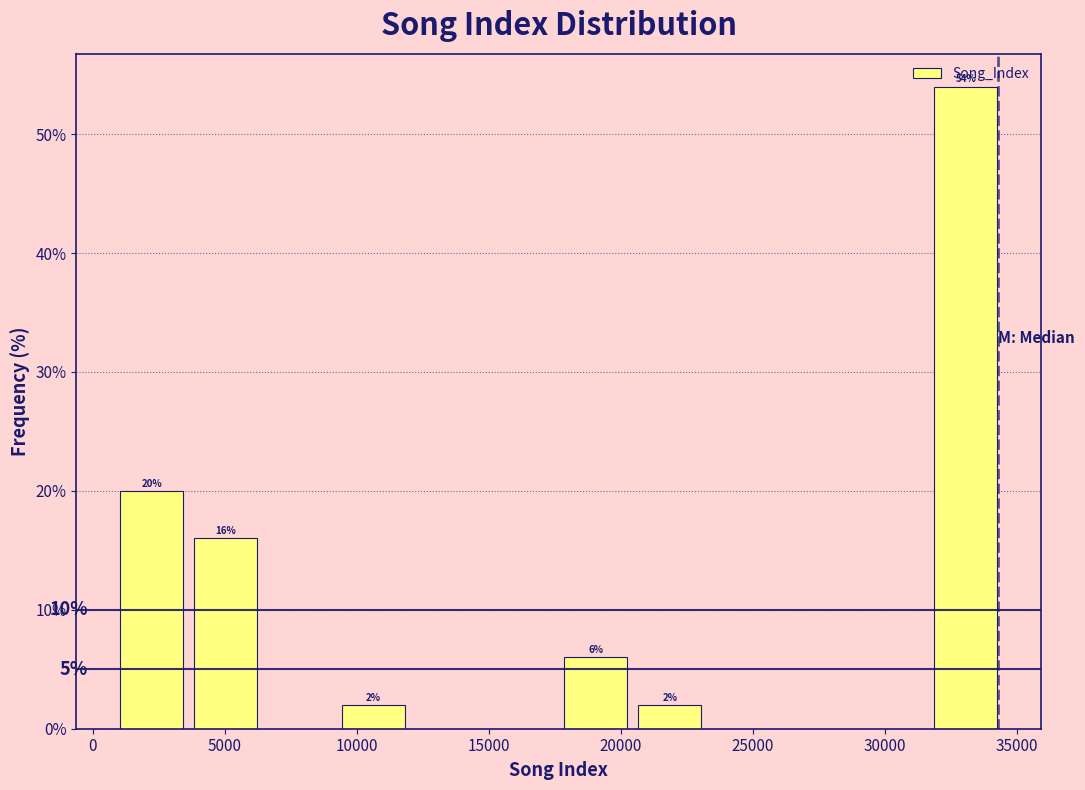

Which range on the x-axis has the tallest bar?

31500 to 34500